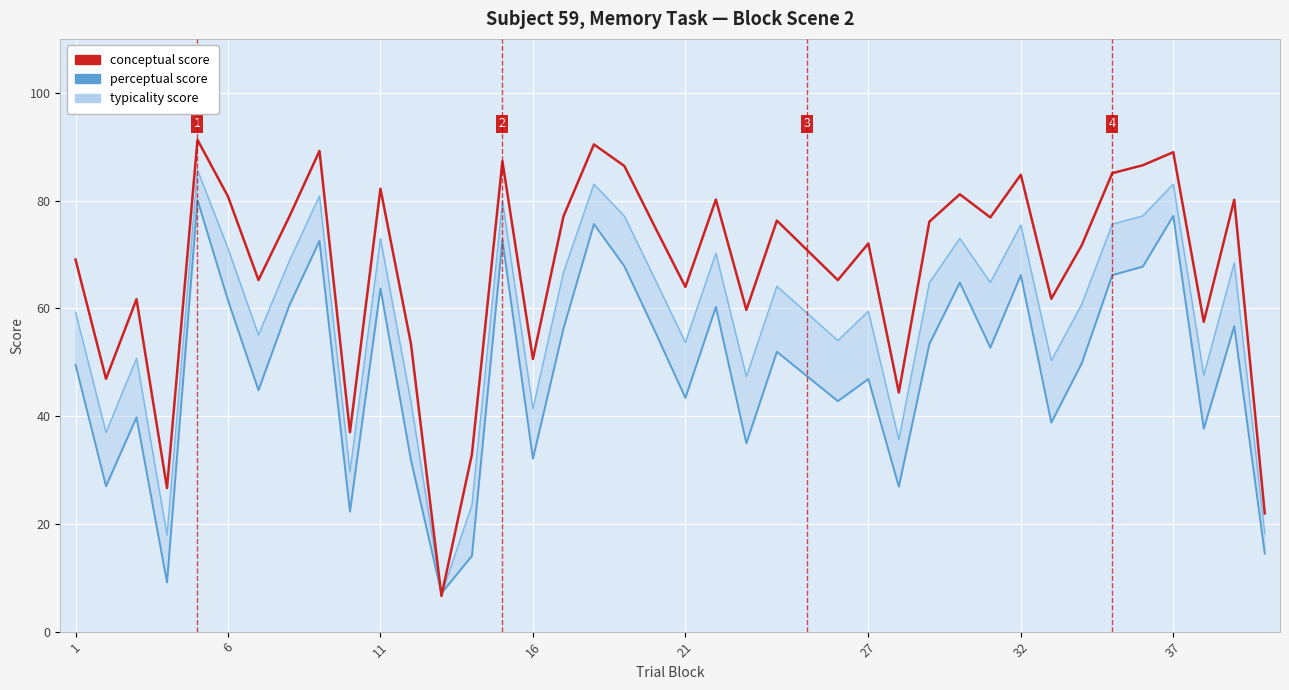

Count the number of categories in the chart.

39